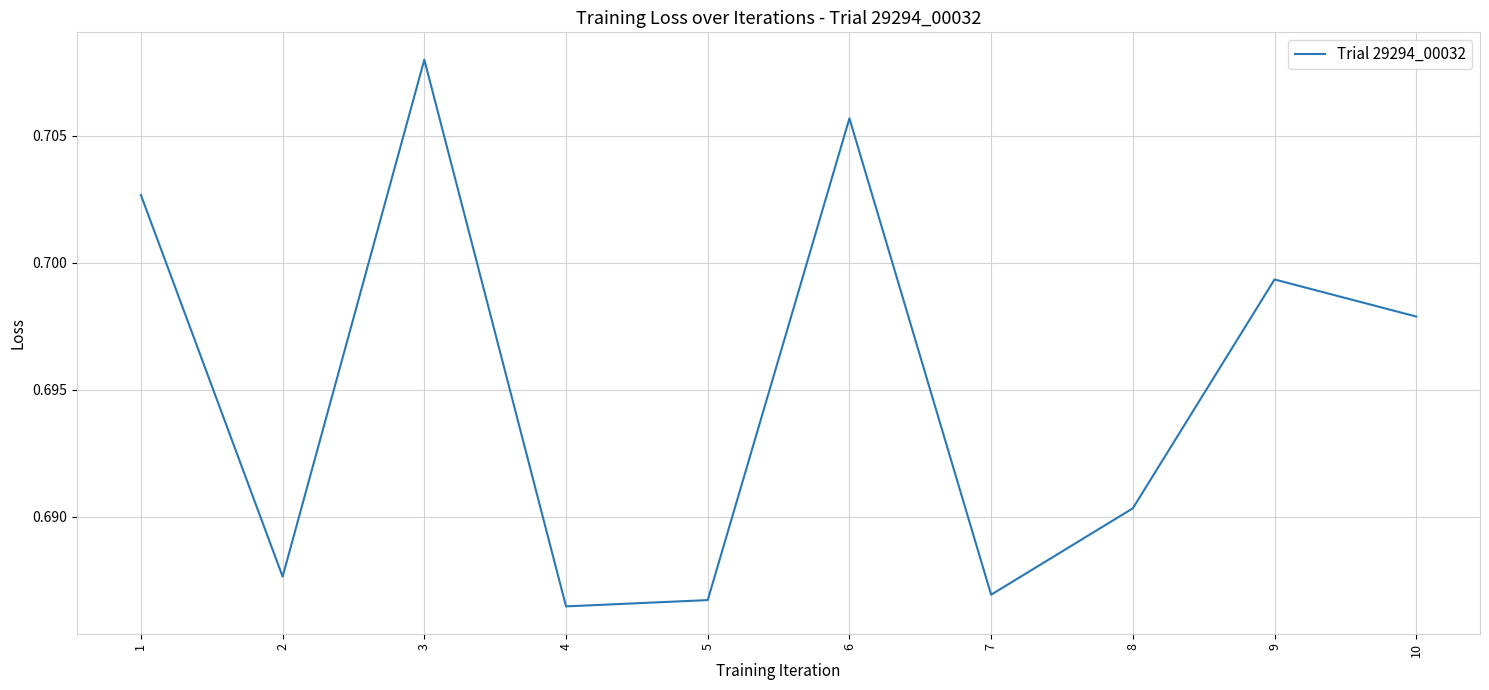

Is it true that the value at 1 is 0.2?

False